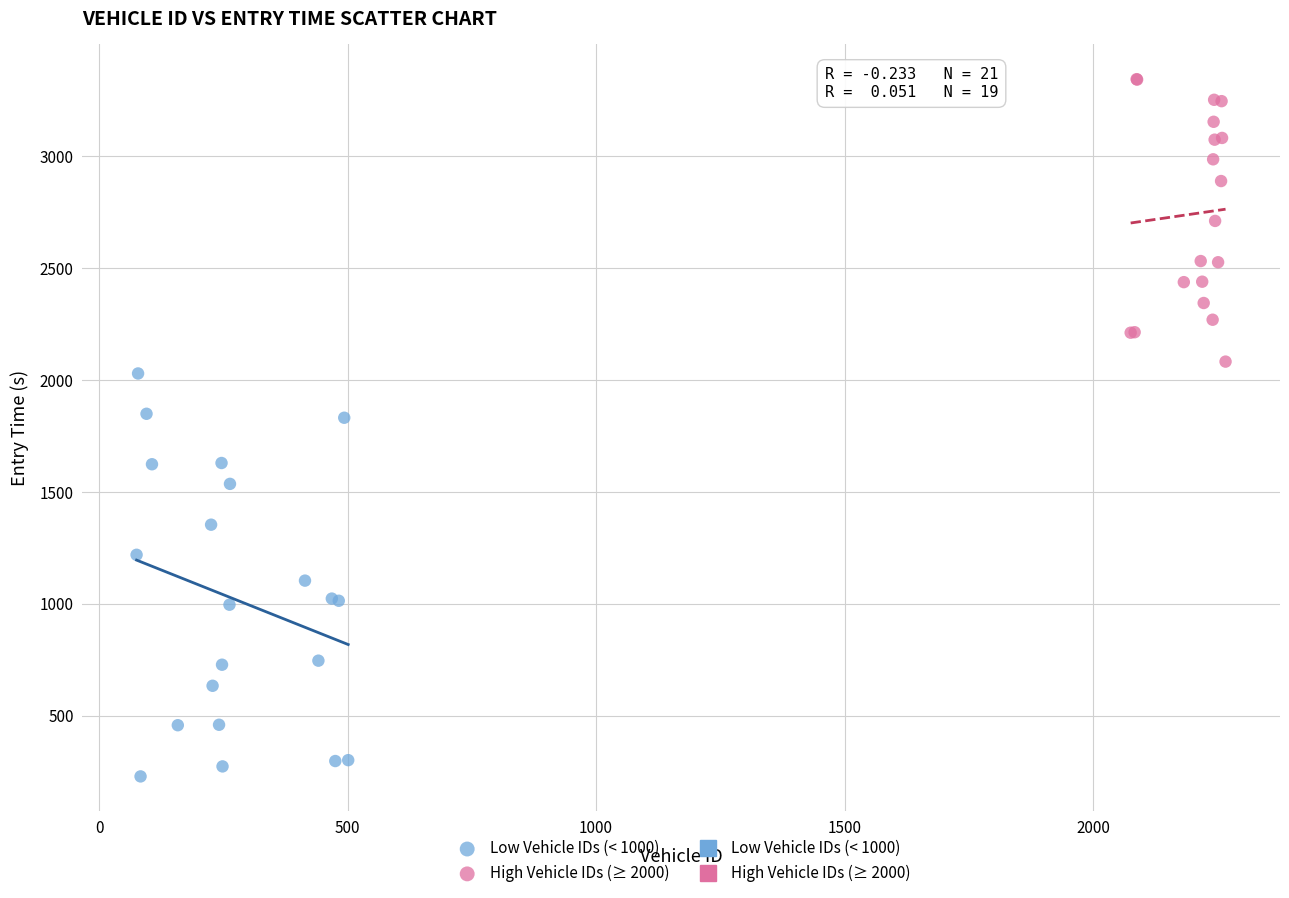

Which series has the largest Y range (max minus min)?

Low Vehicle IDs (< 1000)